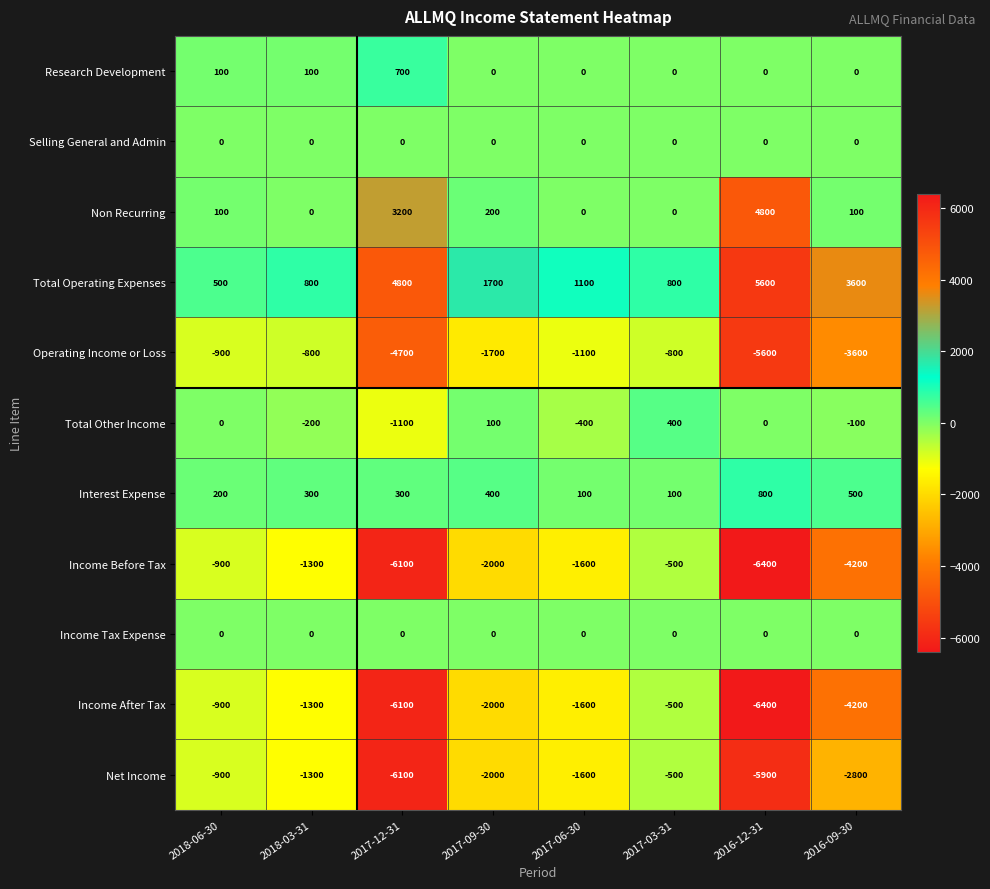

The value of Operating Income or Loss at 2018-03-31 is -179. True or false?

False